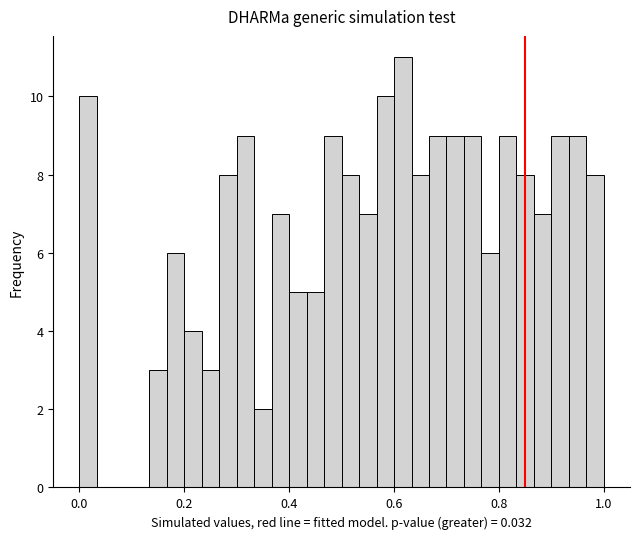

Around what value on the x-axis is the tallest bar? Give the approximate position of its centre, as read against the axis.

0.62